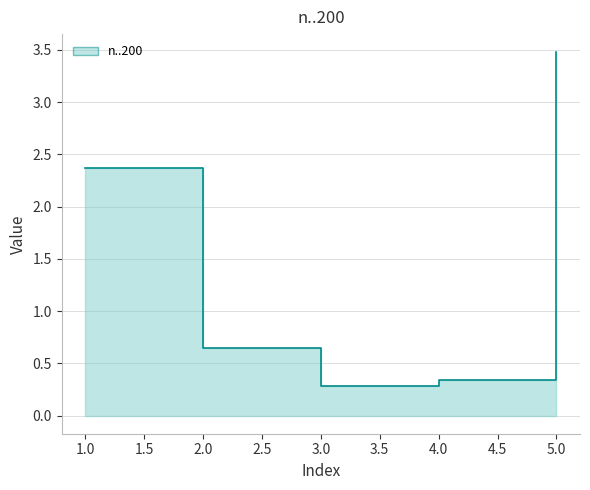

Rank the categories by value from lowest to highest.

3, 4, 2, 1, 5